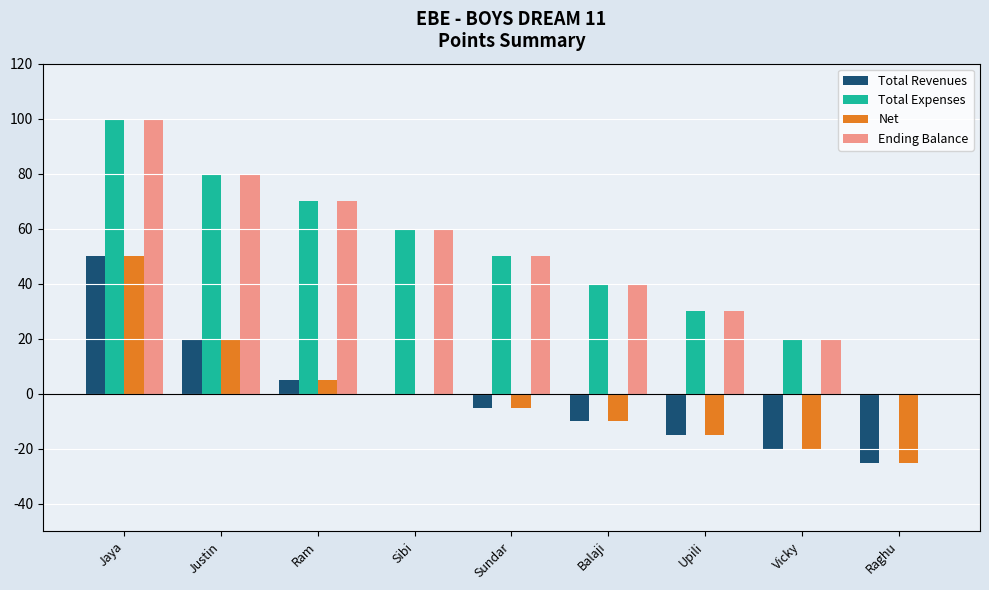

At which category is the sum across all series the highest?

Jaya